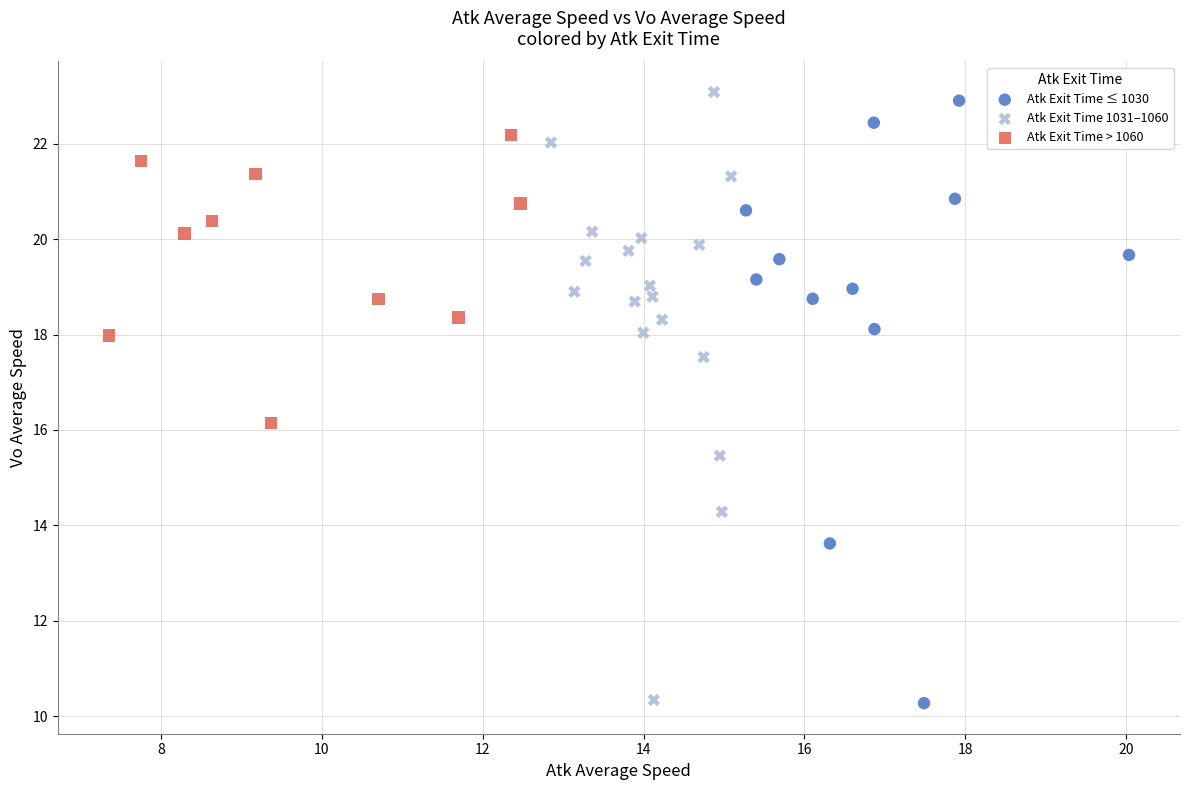

Which series has the widest spread of Y values?

Atk Exit Time 1031–1060